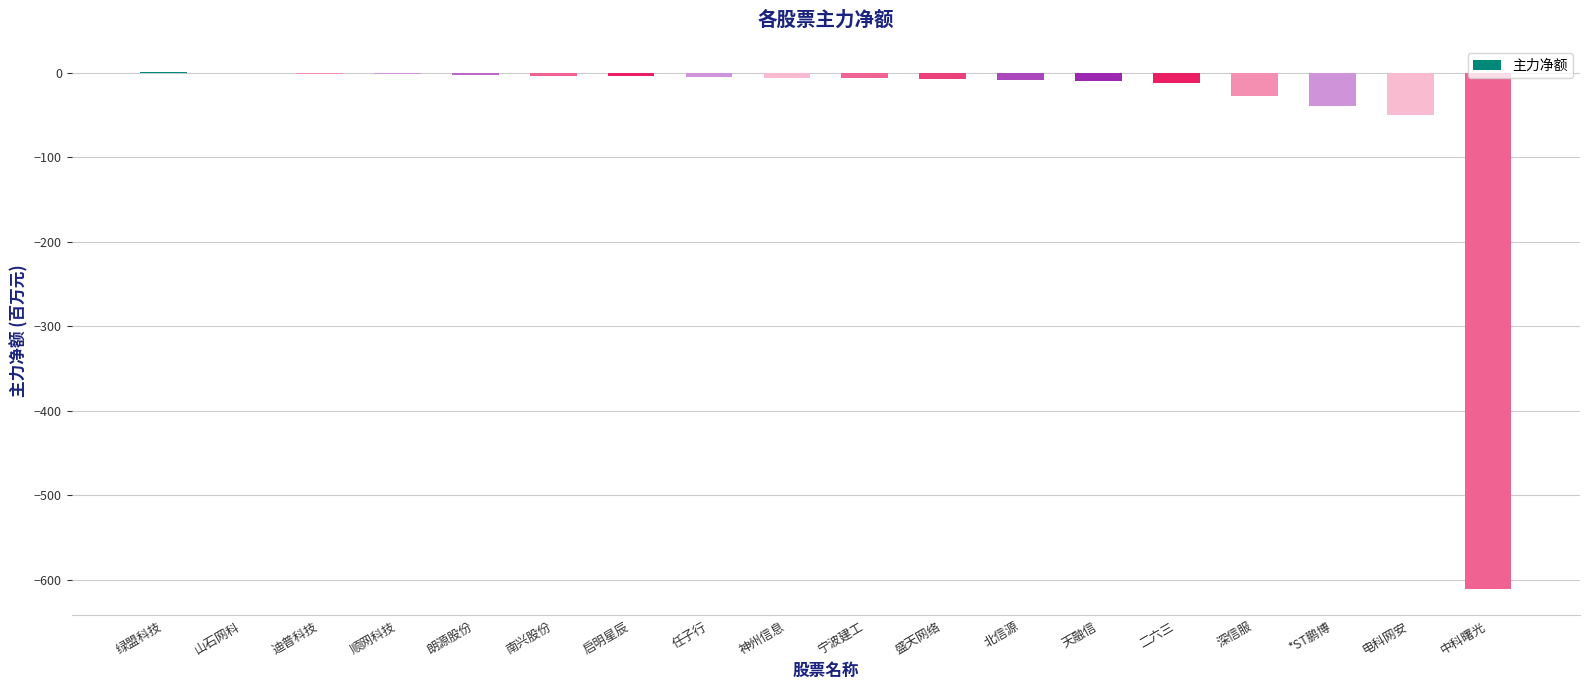

How many values exceed -5?

8